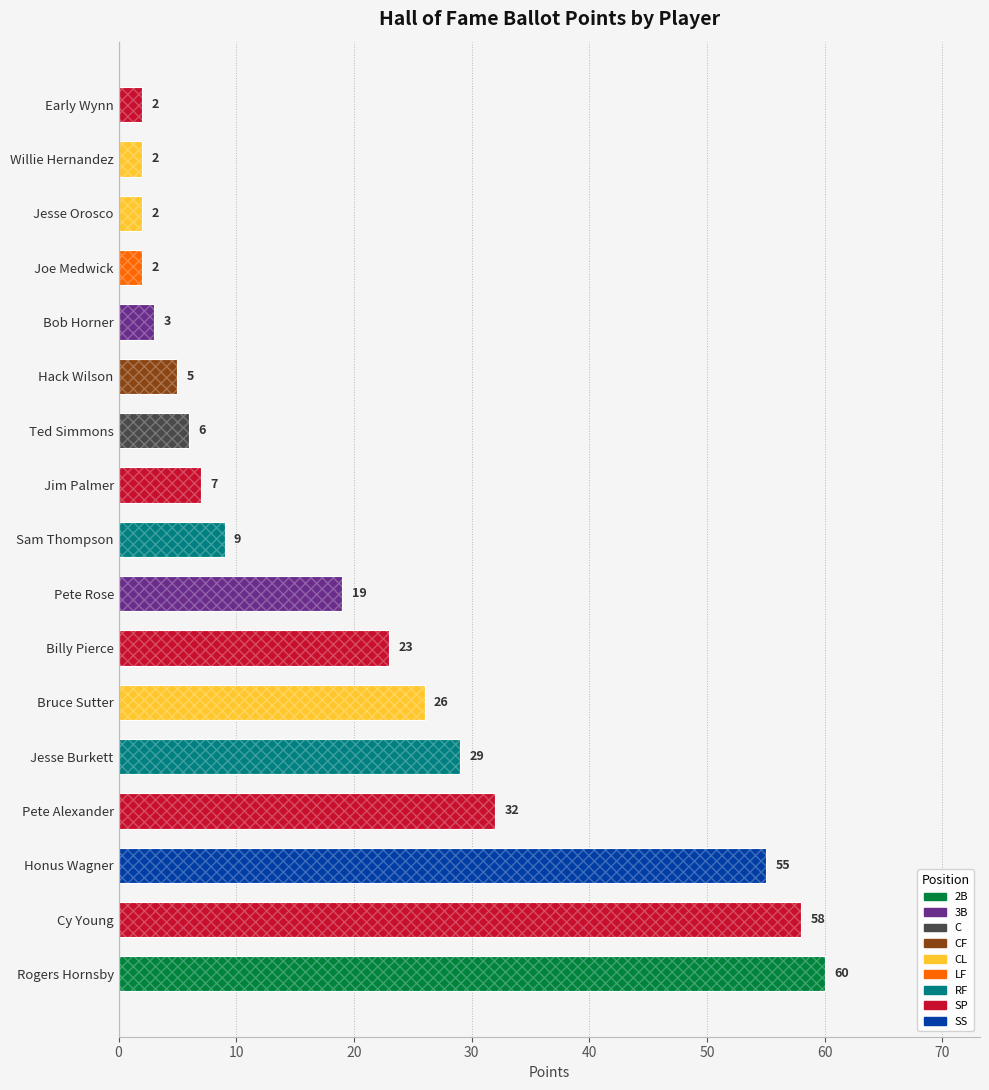

Are the bars horizontal?

Yes